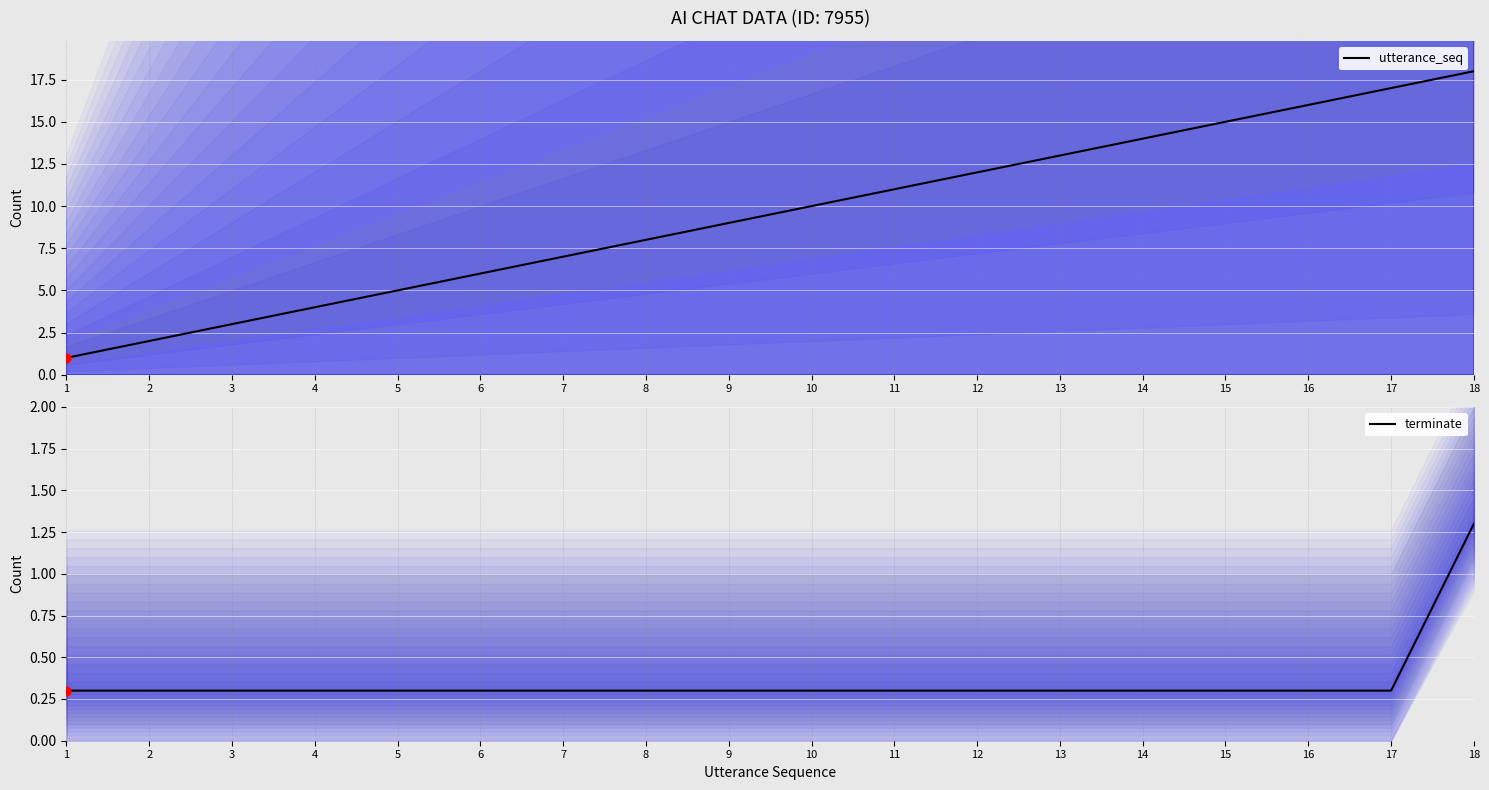

What is the total value across all series at 4?

4.3